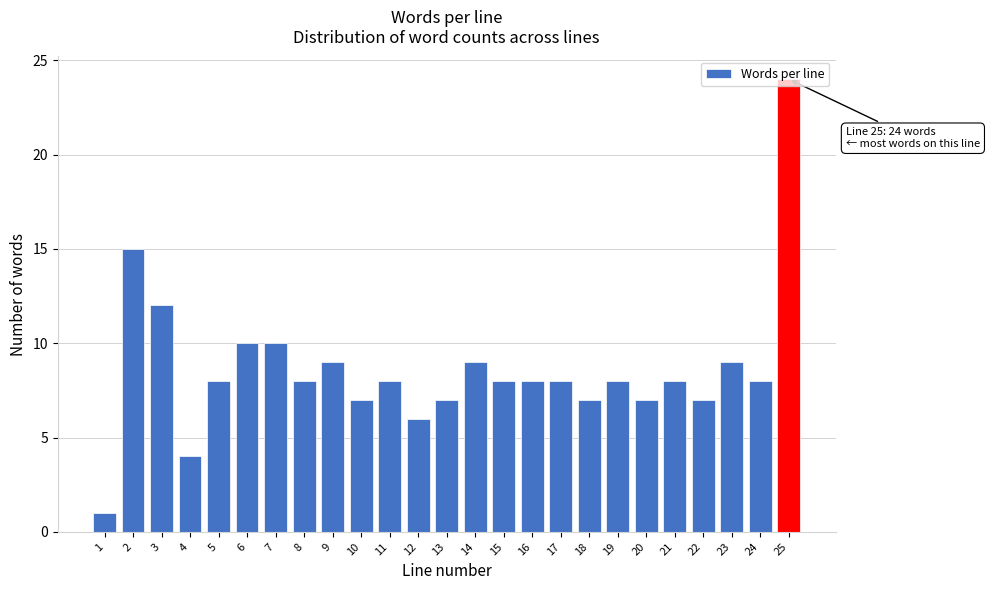

What is the value of the 18th bar from the left?

7